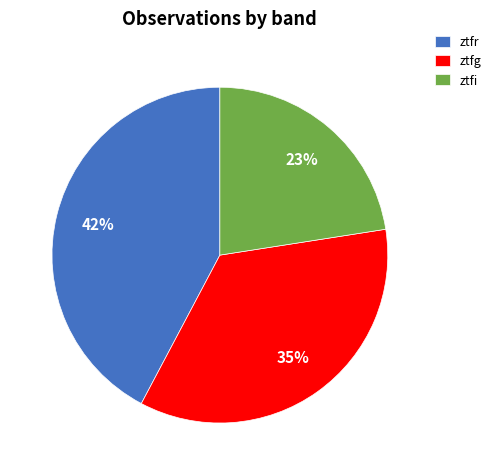

To the nearest percent, what portion does ztfg represent?

35%